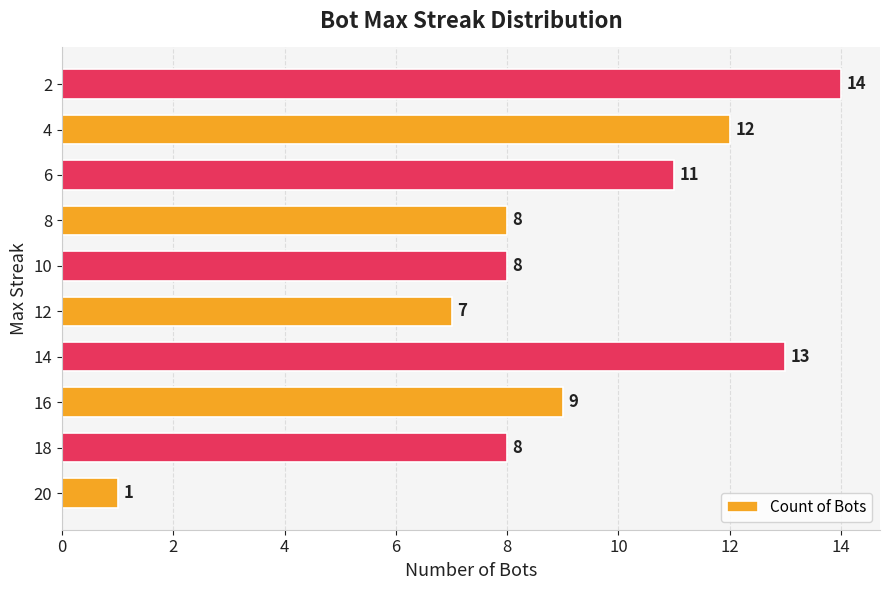

Where is the data nearest to the value 7?

12